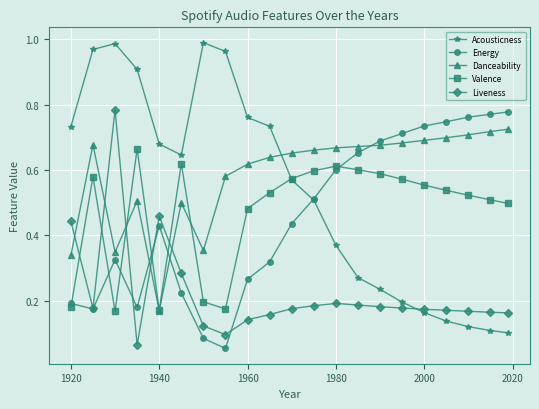

Which series has the largest total across all categories?

Danceability